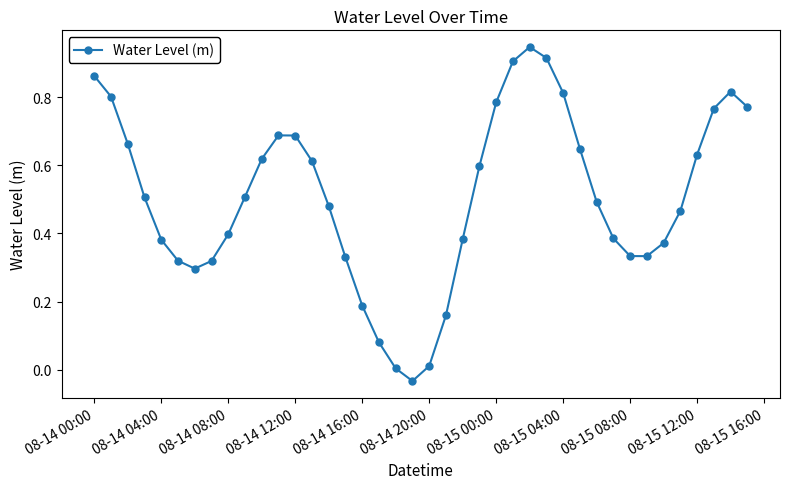

How many interior local peaks (higher than both neighbors) does the data have?

3